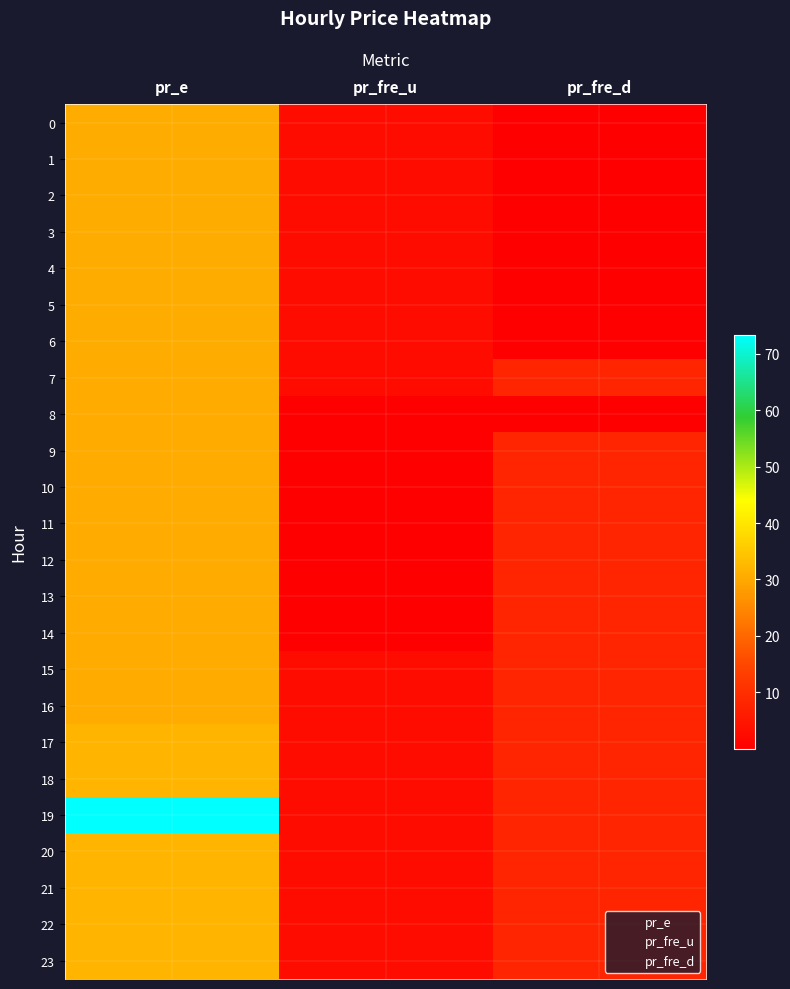

How many data points in pr_fre_u are less than 2?

7